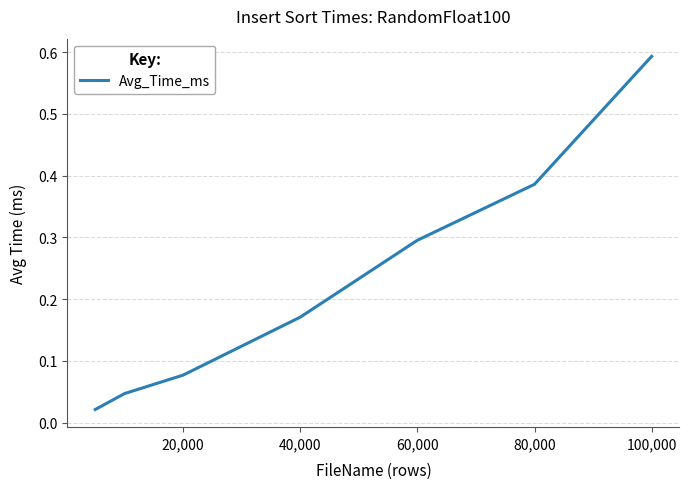

True or false: there are more than 0 points higher than both neighbors.

False